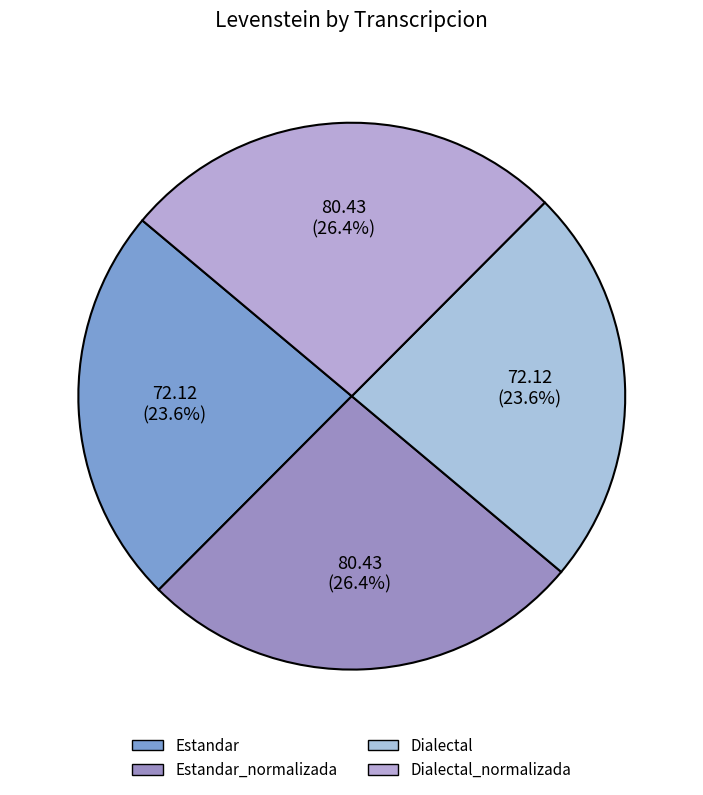

How much of the chart is everything except Estandar?

76.4%